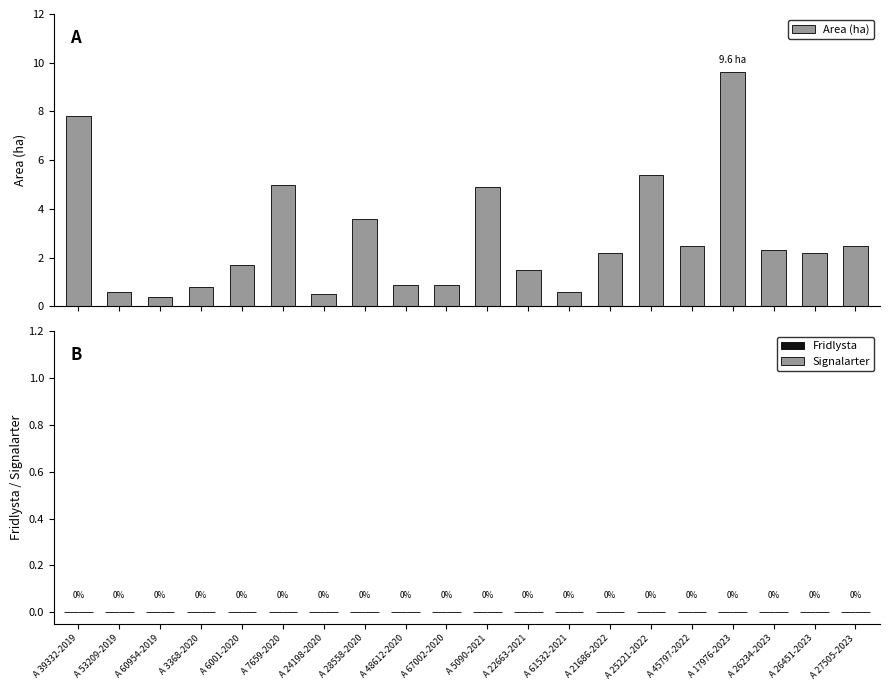

Reading right to left, transcribe all the data shown in this chart.

2.5	2.2	2.3	9.6	2.5	5.4	2.2	0.6	1.5	4.9	0.9	0.9	3.6	0.5	5.0	1.7	0.8	0.4	0.6	7.8